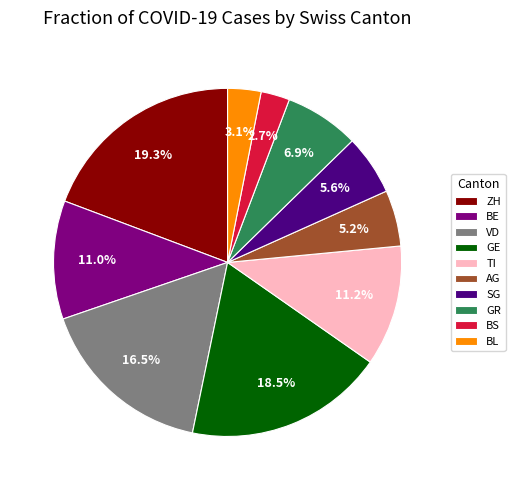

Do ZH and AG together represent more than half of the pie?

No